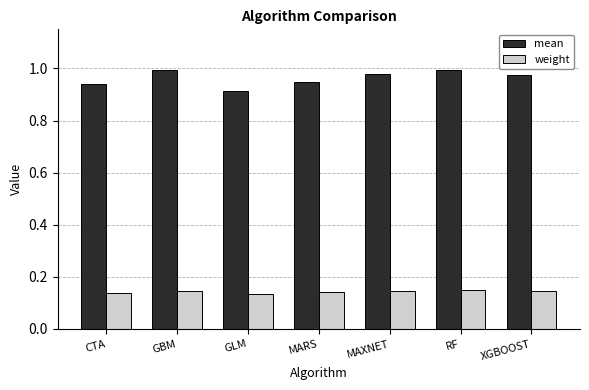

Where is mean nearest to the value 0?

GLM